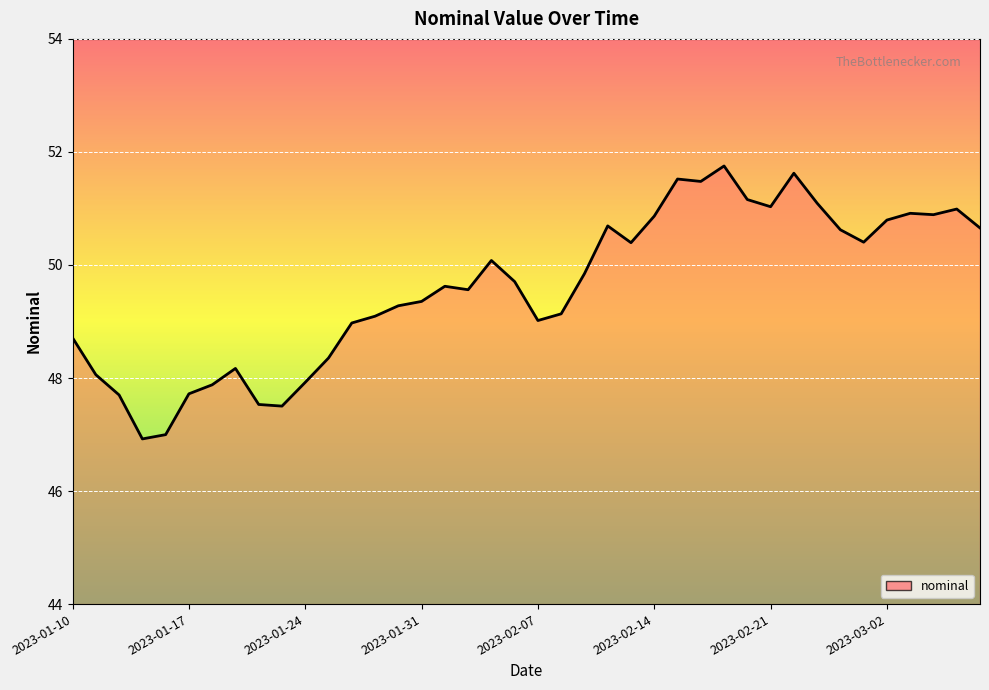

What is the maximum value shown in the chart?

51.8